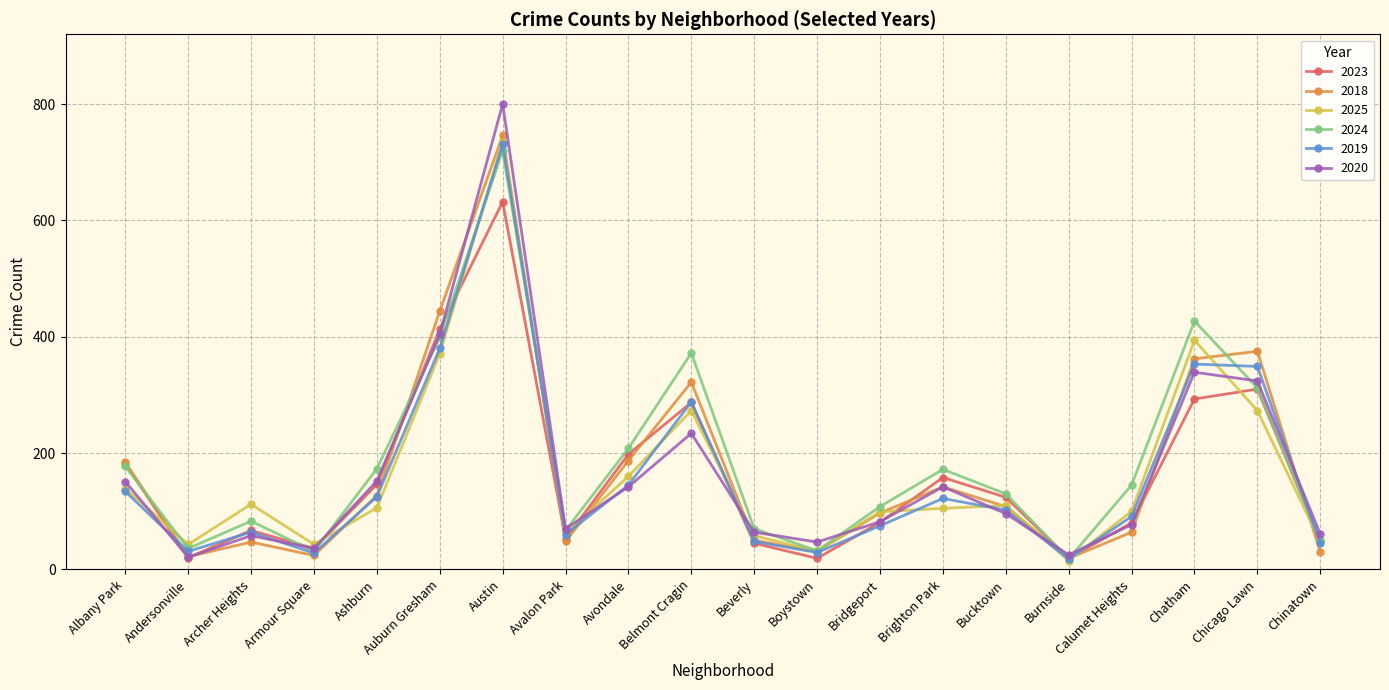

True or false: 2019 has more than 2 points higher than both neighbors.

True